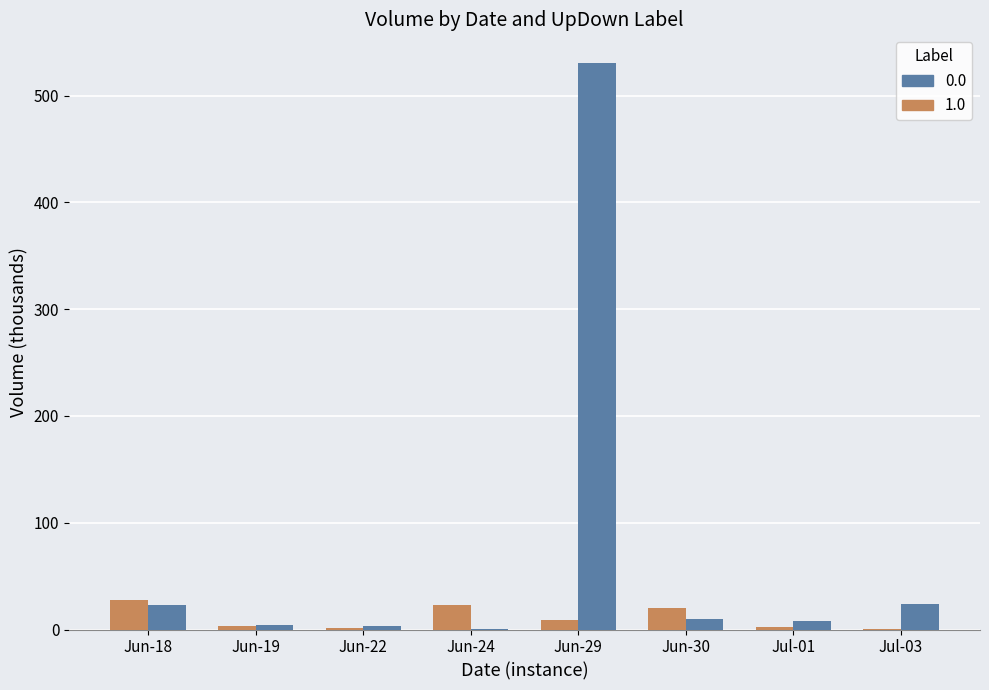

What is the total value across all series at Jul-01?

10.0